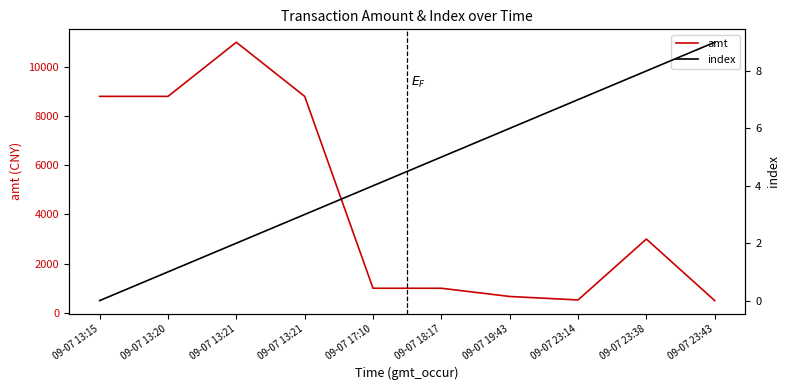

What is the difference between the second highest and minimum values in the index series?

8.0